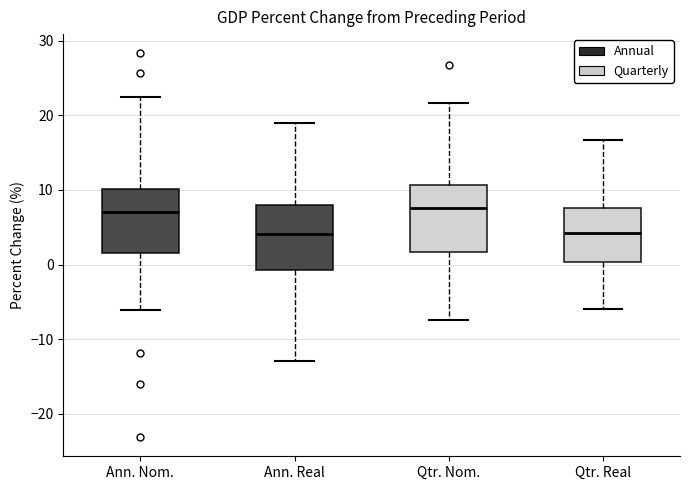

Where does the upper whisker of the box for Qtr. Real end on the y-axis? The values are not printed on the chart, so give them approximately, as read against the axis.

17